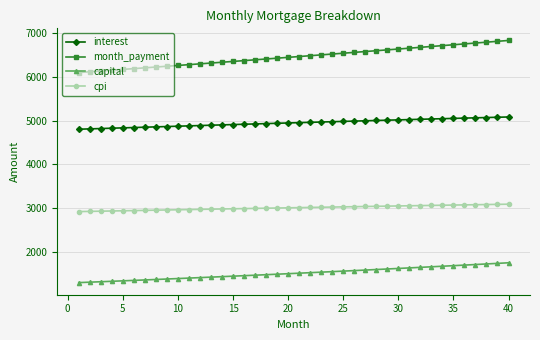

What is the average value of the capital series?

1512.6